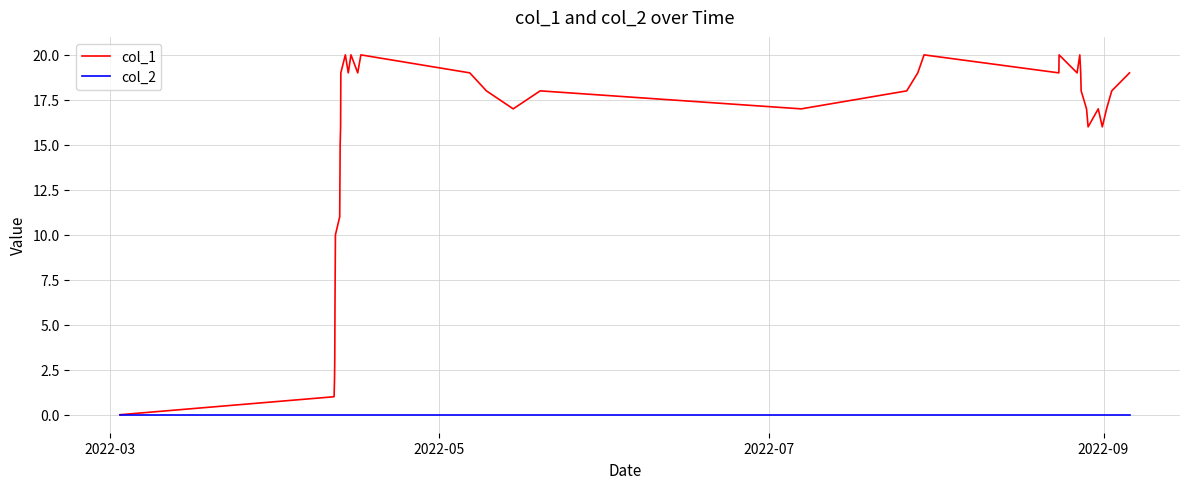

List the series in order of their overall mean, lowest first.

col_2, col_1